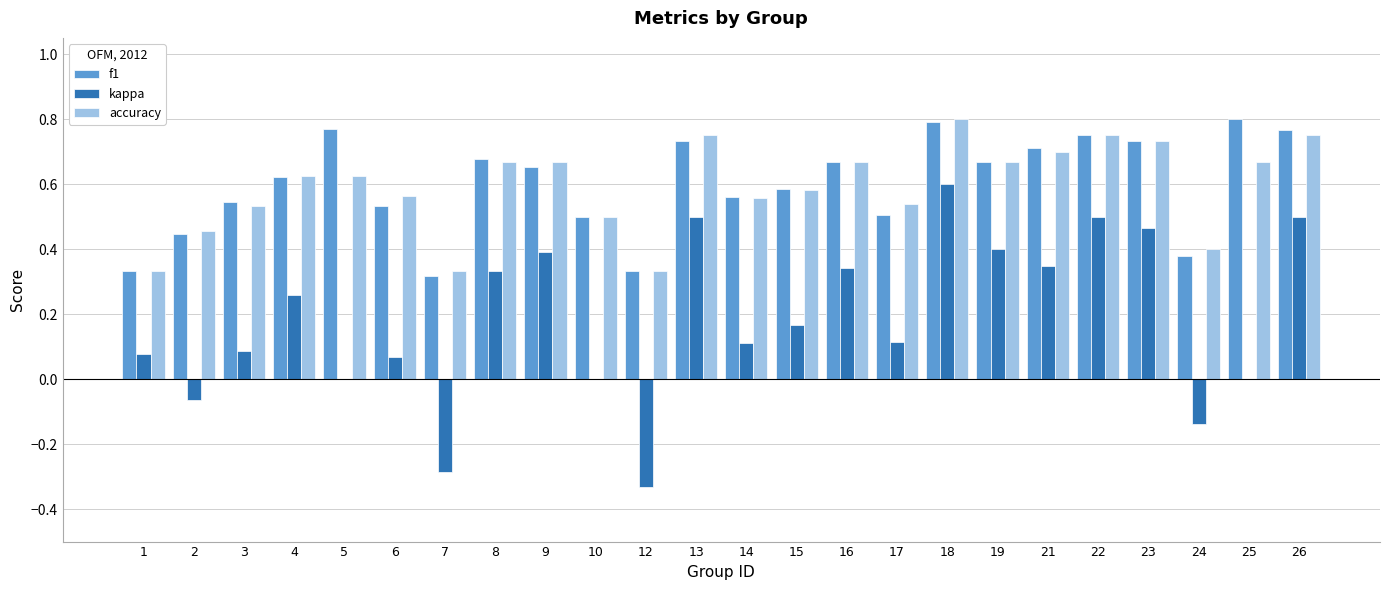

The value of kappa at 5 is 0.0. True or false?

True